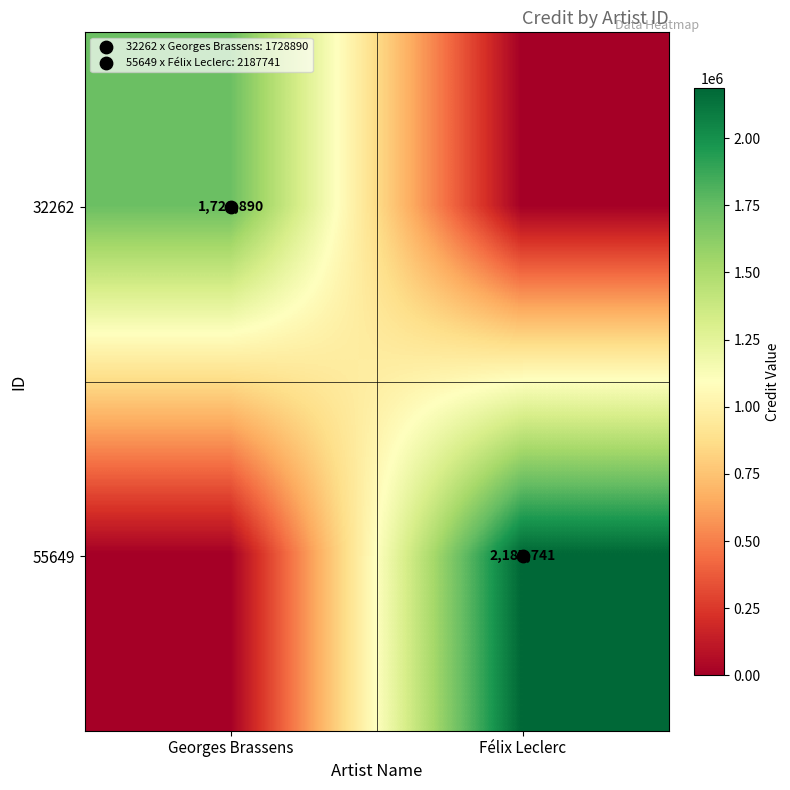

Read the 32262 value at Georges Brassens.

1728890